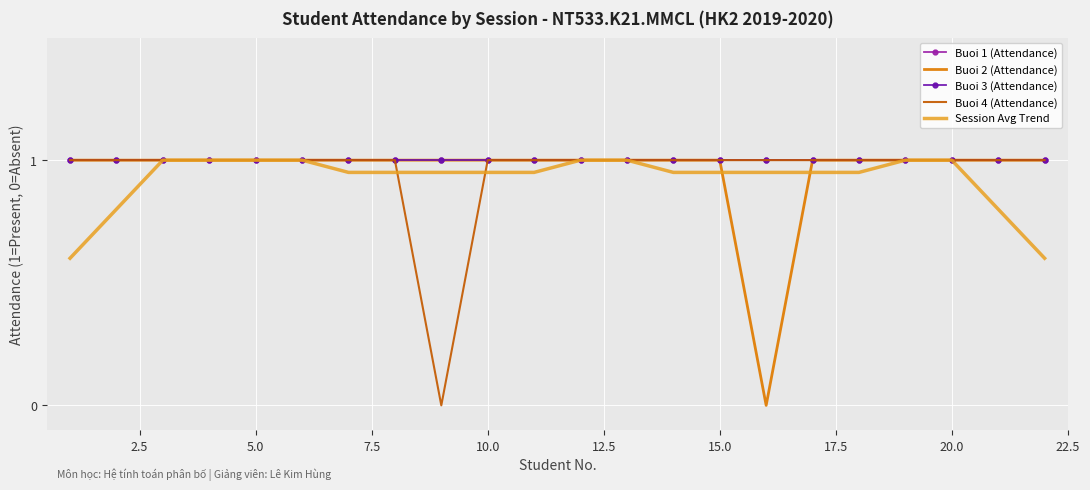

Reading left to right, transcribe all the data shown in this chart.

Buoi 1 (Attendance): 1.0	1.0	1.0	1.0	1.0	1.0	1.0	1.0	1.0	1.0	1.0	1.0	1.0	1.0	1.0	1.0	1.0	1.0	1.0	1.0	1.0	1.0
Buoi 2 (Attendance): 1.0	1.0	1.0	1.0	1.0	1.0	1.0	1.0	1.0	1.0	1.0	1.0	1.0	1.0	1.0	0.0	1.0	1.0	1.0	1.0	1.0	1.0
Buoi 3 (Attendance): 1.0	1.0	1.0	1.0	1.0	1.0	1.0	1.0	1.0	1.0	1.0	1.0	1.0	1.0	1.0	1.0	1.0	1.0	1.0	1.0	1.0	1.0
Buoi 4 (Attendance): 1.0	1.0	1.0	1.0	1.0	1.0	1.0	1.0	0.0	1.0	1.0	1.0	1.0	1.0	1.0	1.0	1.0	1.0	1.0	1.0	1.0	1.0
Session Avg Trend: 0.6	0.8	1.0	1.0	1.0	1.0	1.0	1.0	0.9	0.9	0.9	1.0	1.0	1.0	1.0	0.9	0.9	0.9	1.0	1.0	0.8	0.6